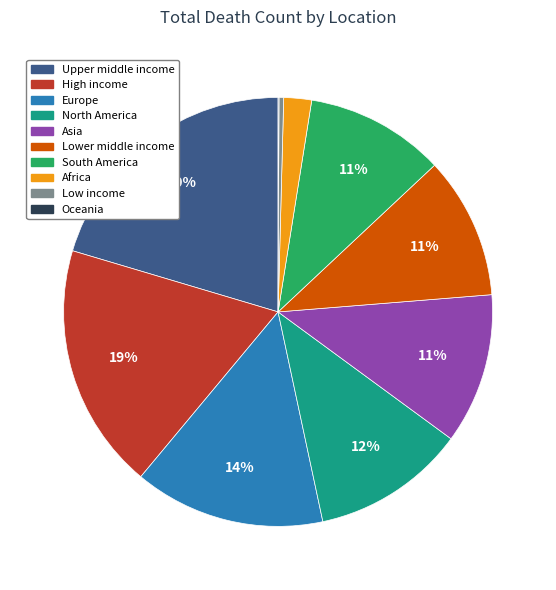

Between Upper middle income and South America, which is larger?

Upper middle income